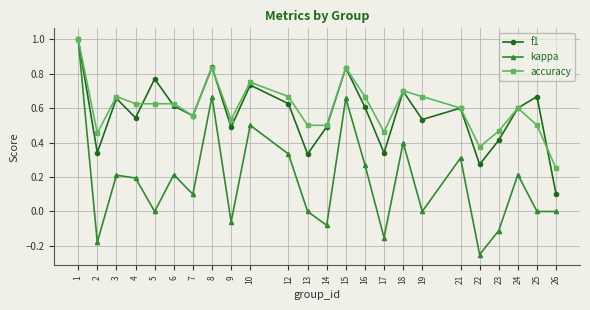

Where is the first local maximum for kappa?

3